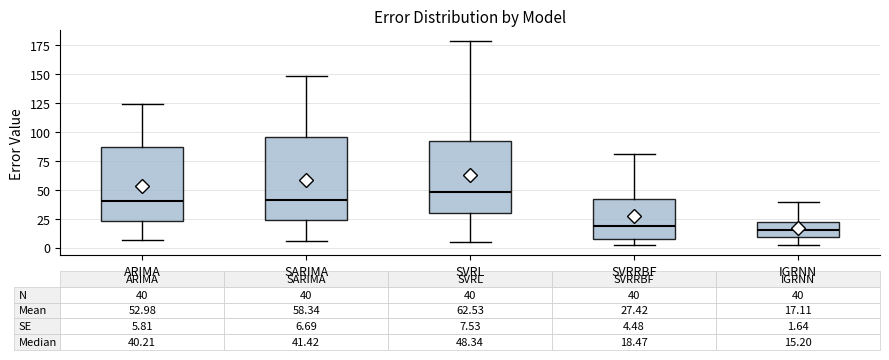

Which box is the tallest, from its lower edge to its upper edge?

SARIMA